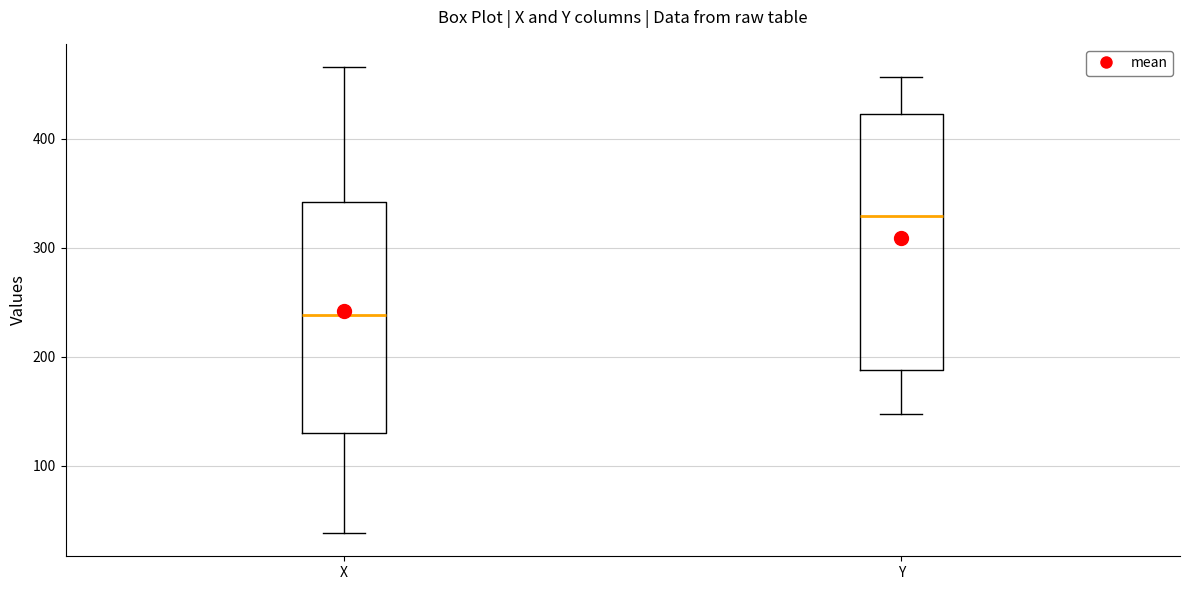

Reading left to right, read every box against the y-axis: the position of its median line, the range the box covers, and the ends of its whiskers. The values are not printed on the chart, so give them approximately, as read against the axis.

X: median 240, box 130 to 340, whiskers 40 to 470
Y: median 330, box 190 to 420, whiskers 150 to 460